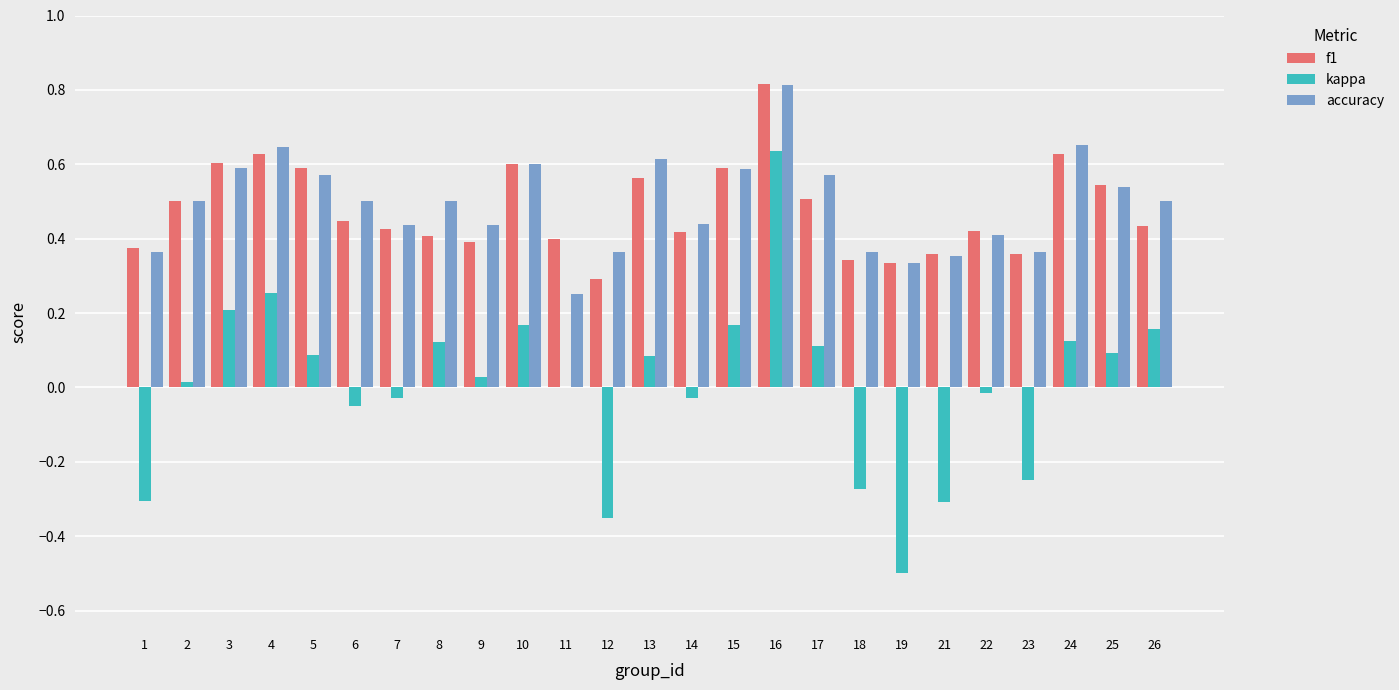

What is the maximum value for f1?

0.8